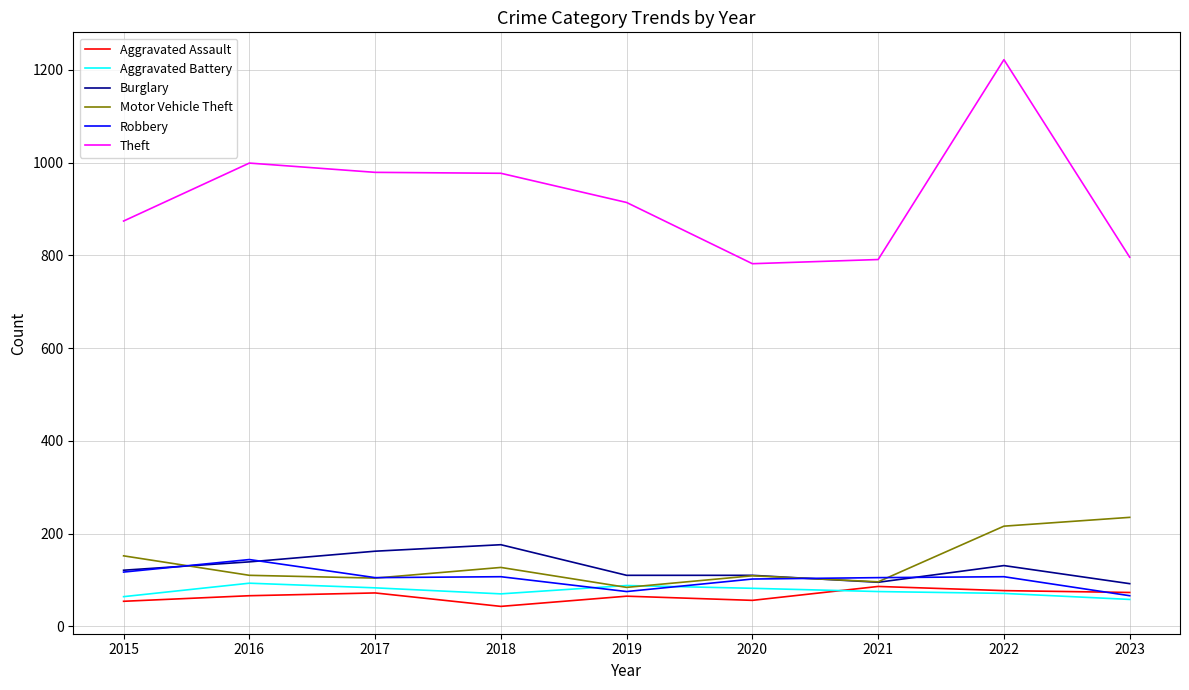

What is the total value across all series at 2018?

1500